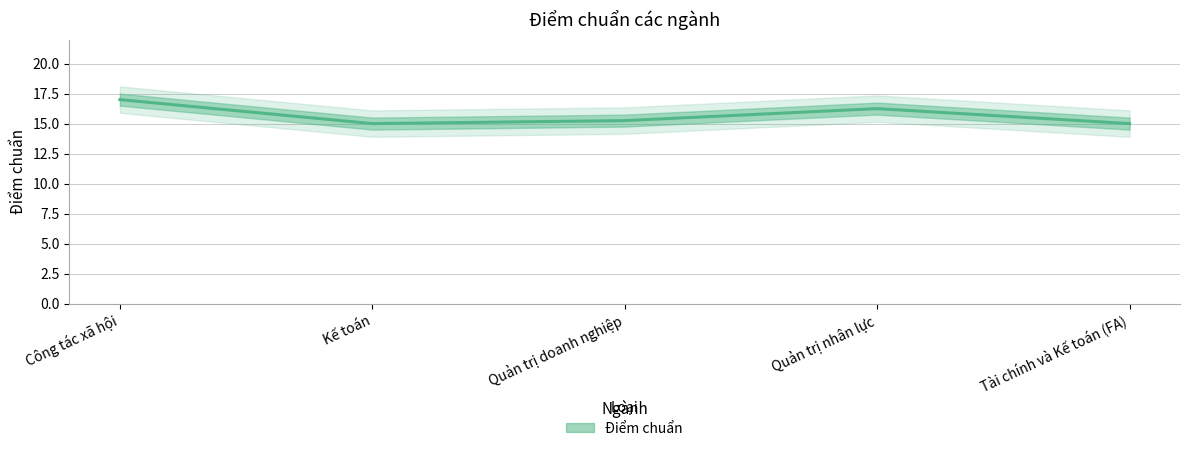

What is the sum of the values at Quản trị doanh nghiệp and Công tác xã hội?

32.2